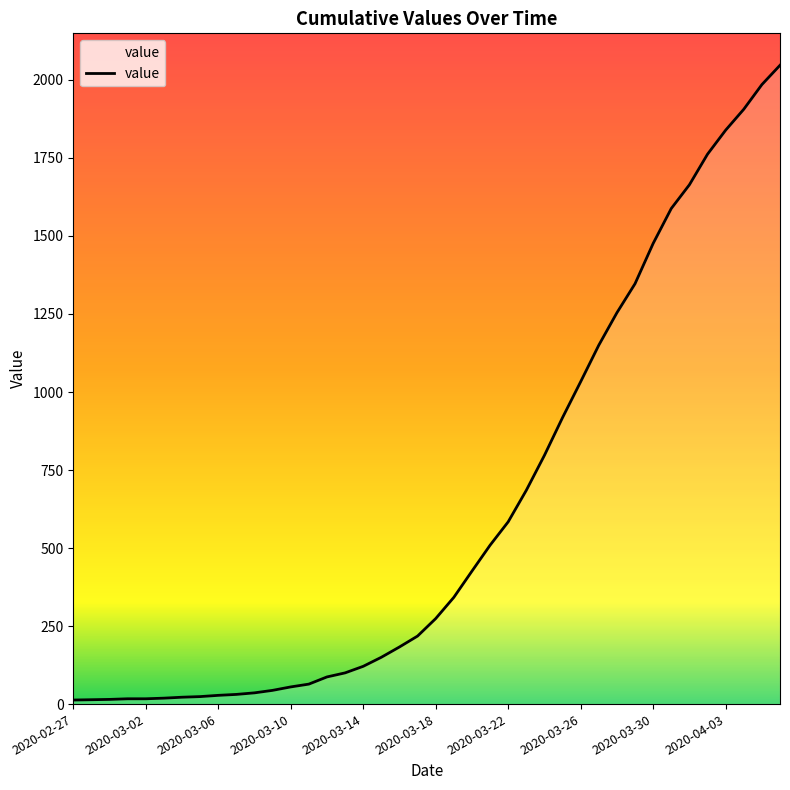

What is the maximum value shown in the chart?

2047